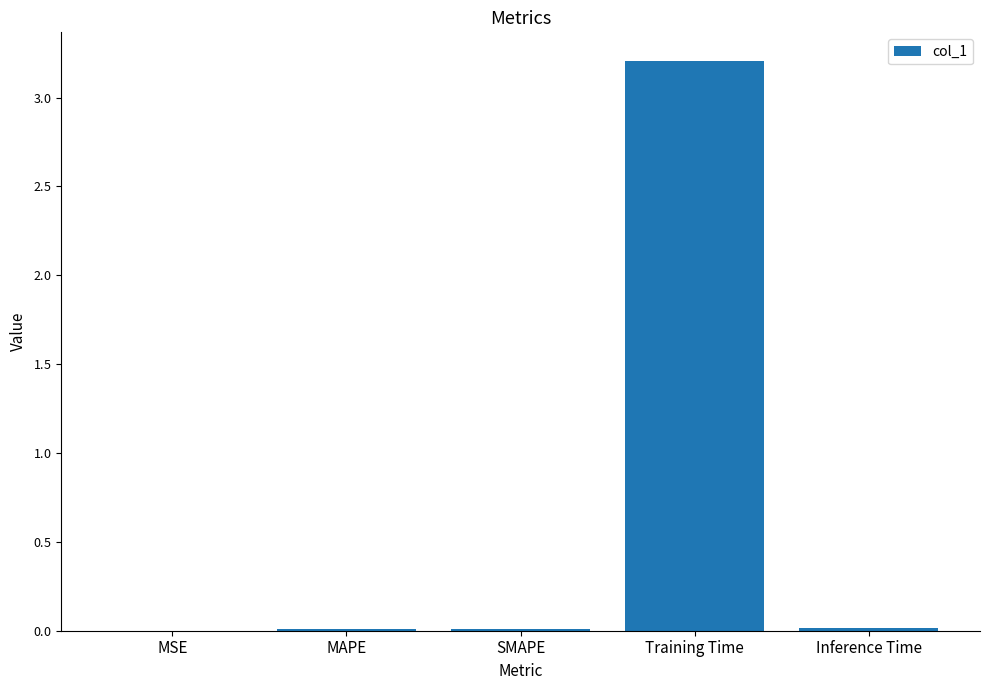

Are the bars horizontal?

No